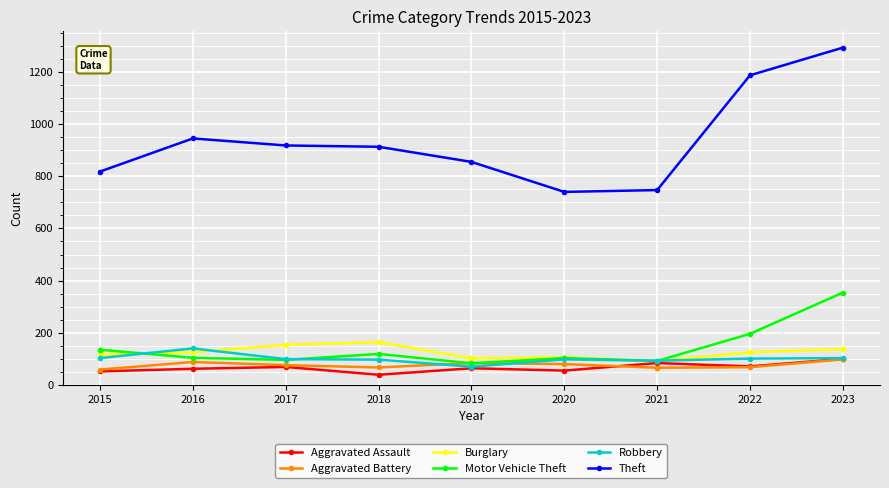

Does the chart have visible grid lines?

Yes